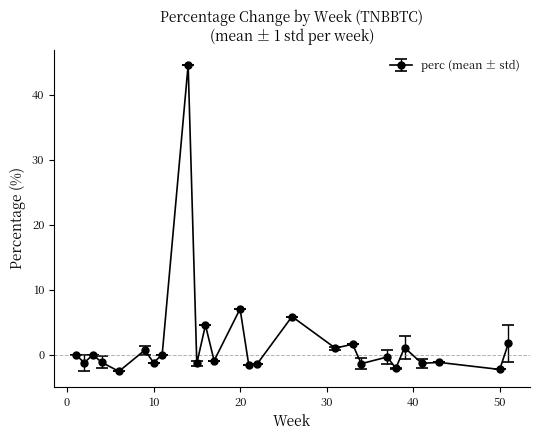

What is the average value?

1.9